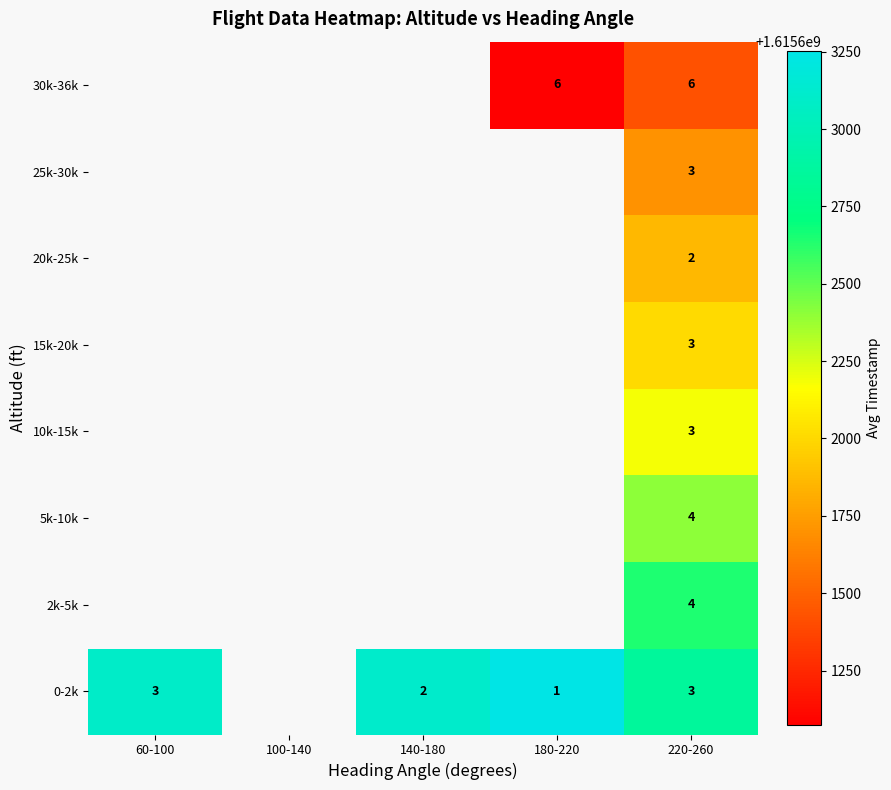

How many data points does each series have?

5